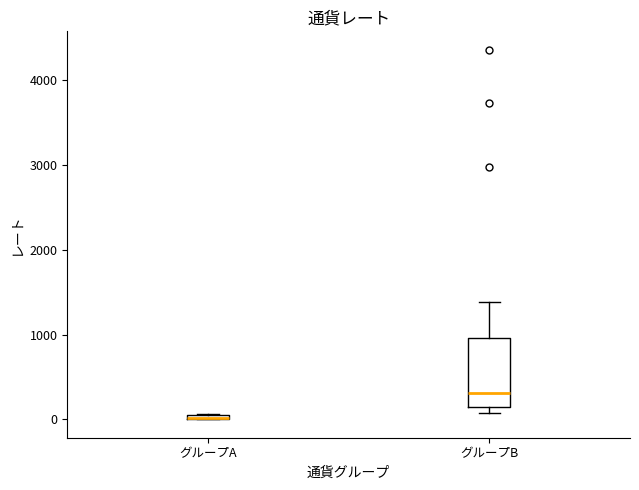

Where is the lower edge of the box for グループA on the y-axis? The values are not printed on the chart, so give them approximately, as read against the axis.

0